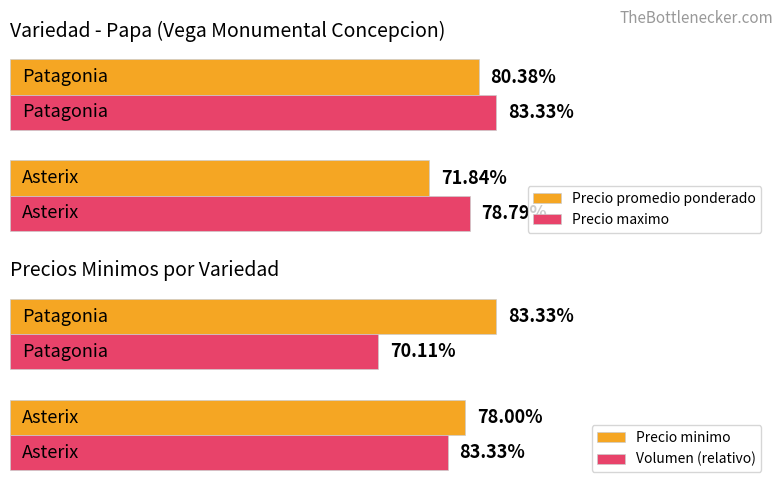

Which series has the largest range (max minus min)?

Volumen (relativo)